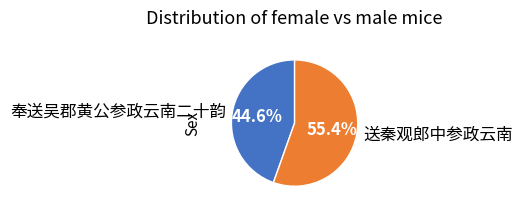

What percentage do 送秦观郎中参政云南 and 奉送吴郡黄公参政云南二十韵 together represent?

100.0%